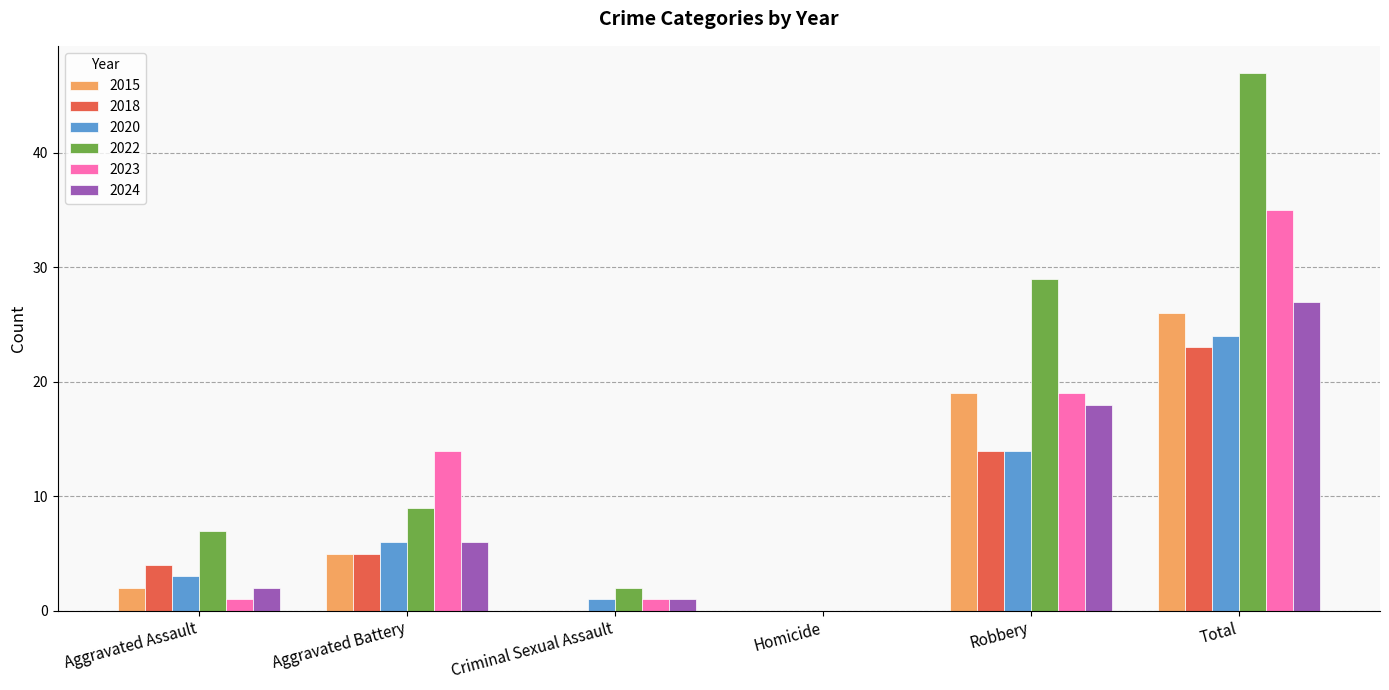

Where is 2024 nearest to the value 13?

Robbery